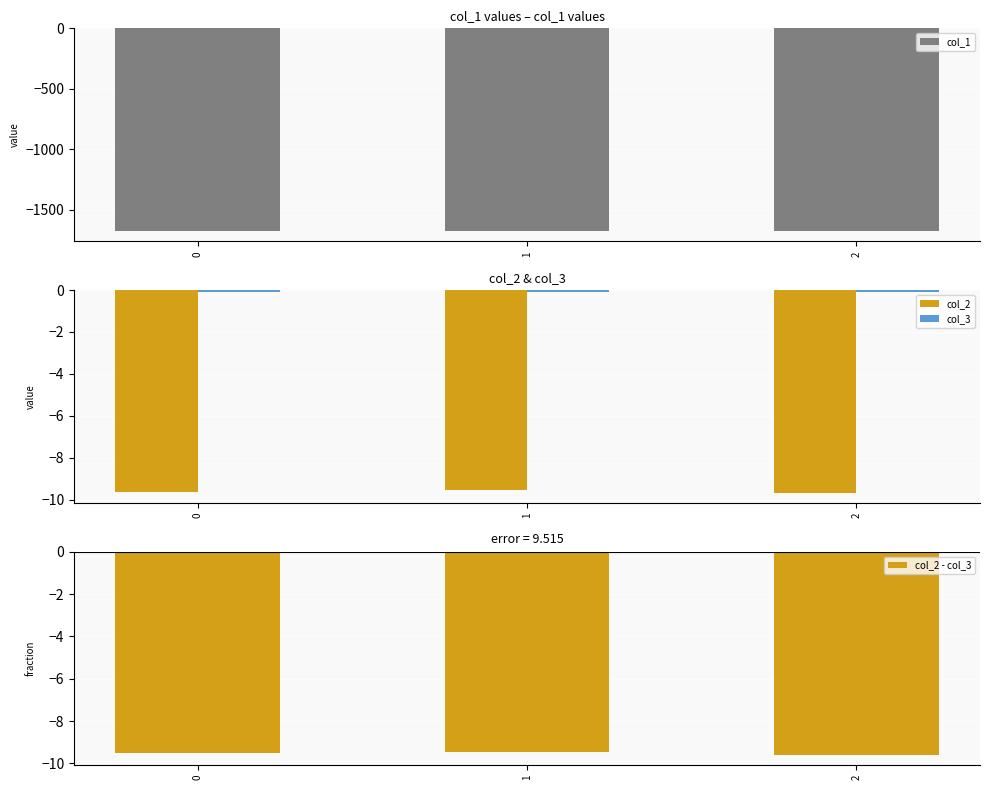

What is the greatest value displayed?

-0.1